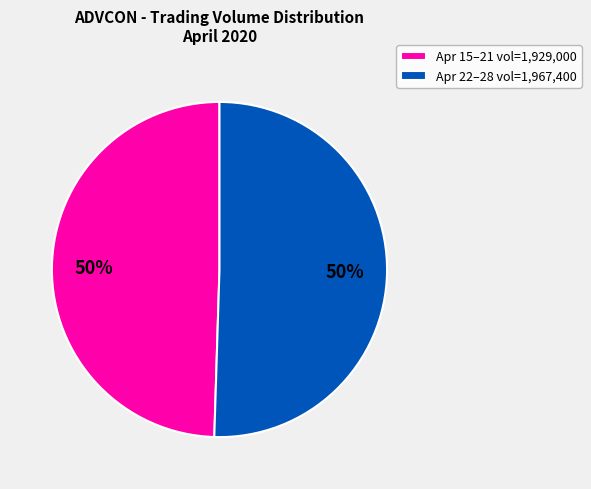

Is it true that Apr 22–28 vol=1,967,400 is 50% of the pie?

True